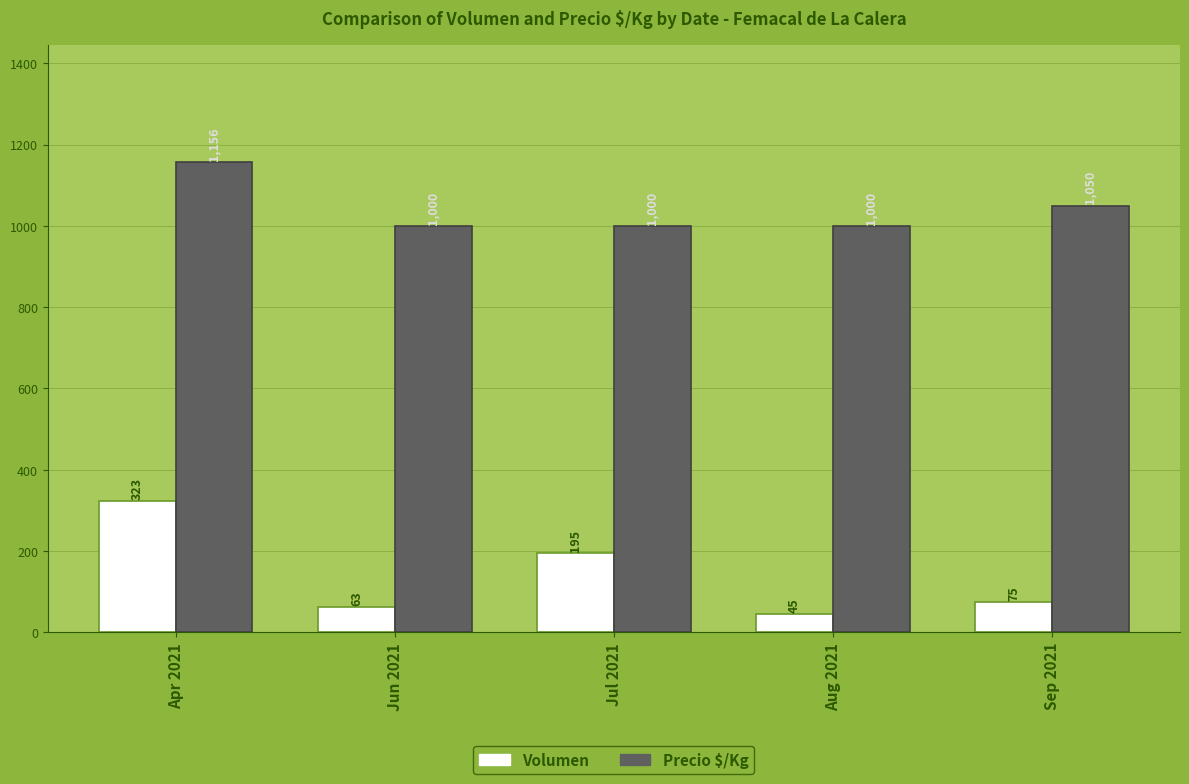

At which label is Precio $/Kg closest to 1078?

Sep 2021